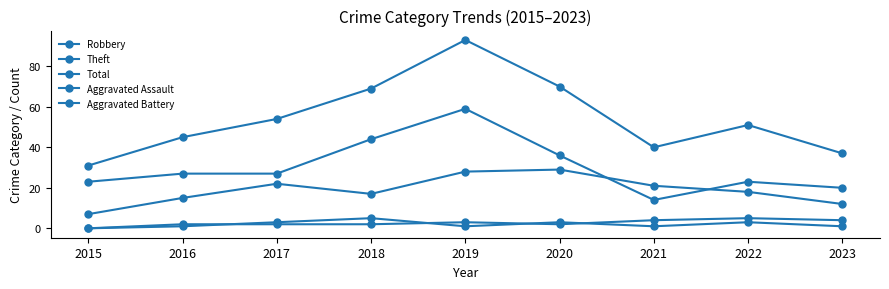

Reading right to left, extract all data points from this chart.

Robbery: 12	18	21	29	28	17	22	15	7
Theft: 20	23	14	36	59	44	27	27	23
Total: 37	51	40	70	93	69	54	45	31
Aggravated Assault: 1	3	1	3	1	5	3	1	0
Aggravated Battery: 4	5	4	2	3	2	2	2	0